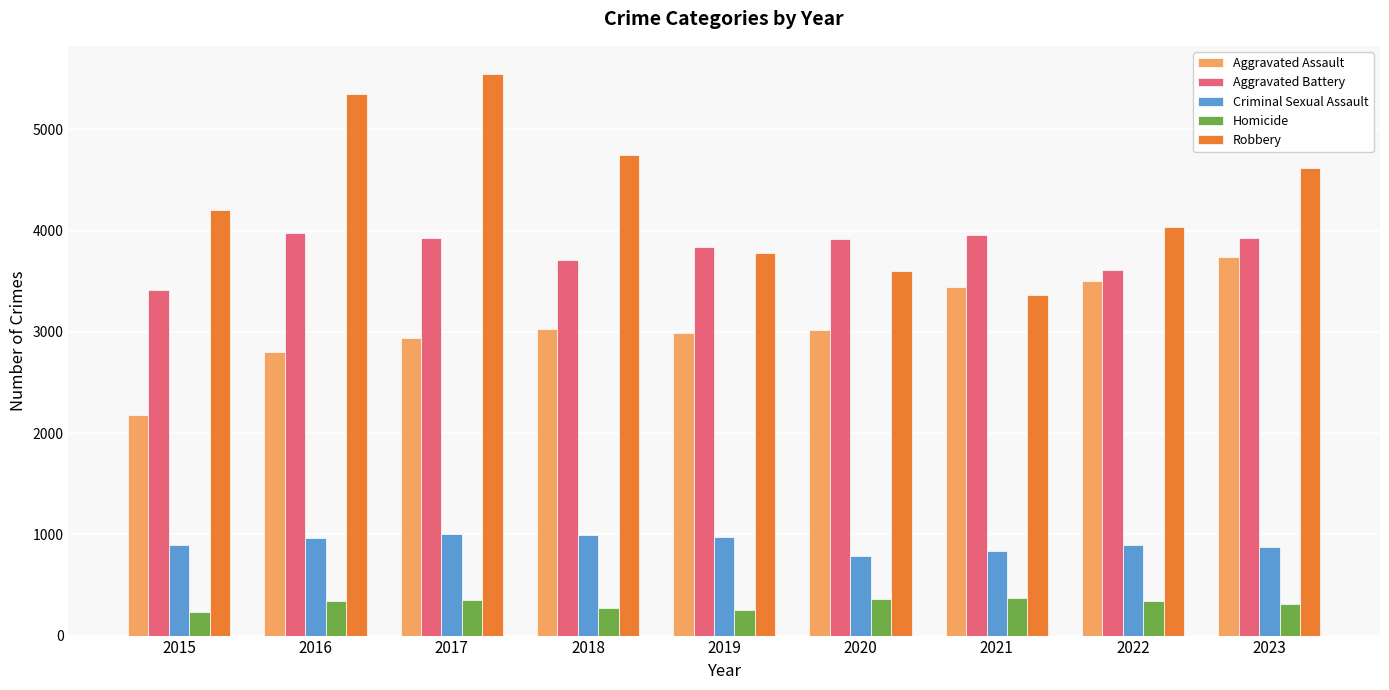

What is the minimum value shown in the chart?

235